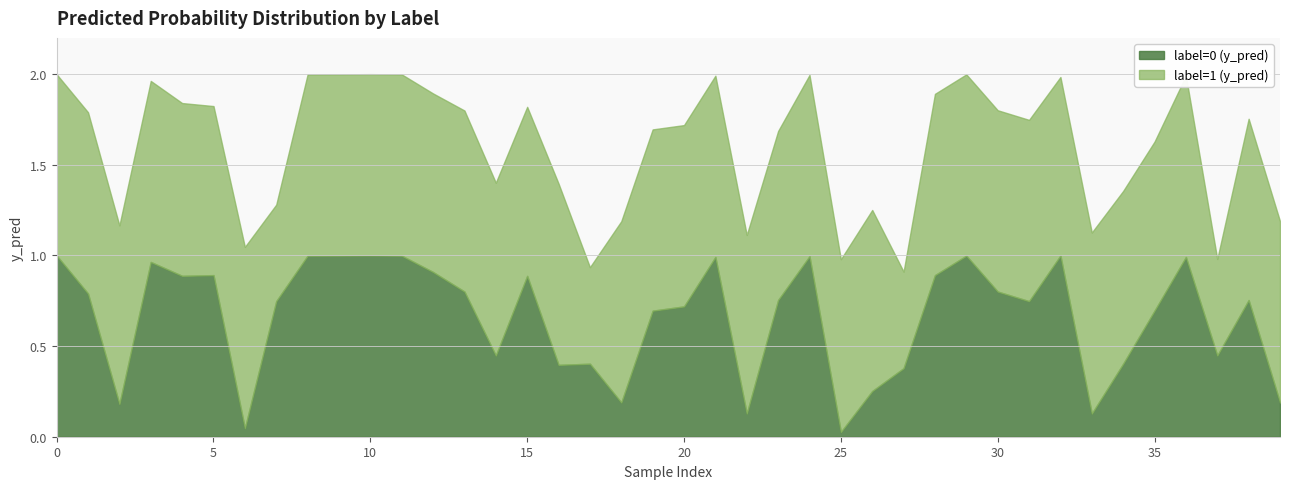

How many distinct data groups are displayed?

2